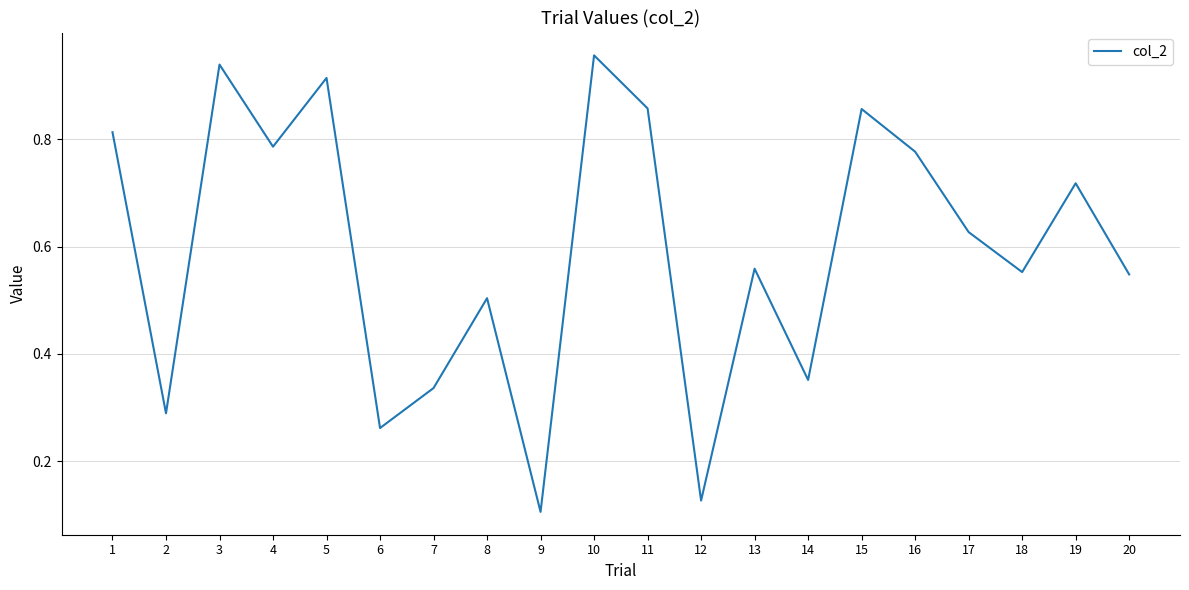

At which label is the value closest to 0?

9